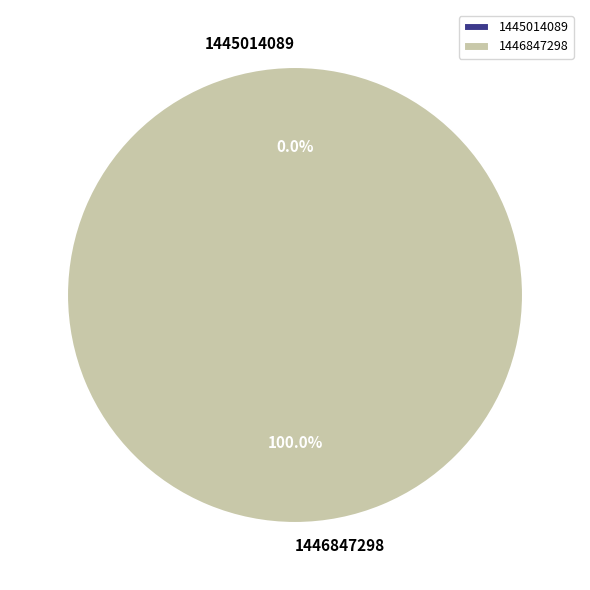

What is the change in value from 1445014089 to 1446847298?

+1